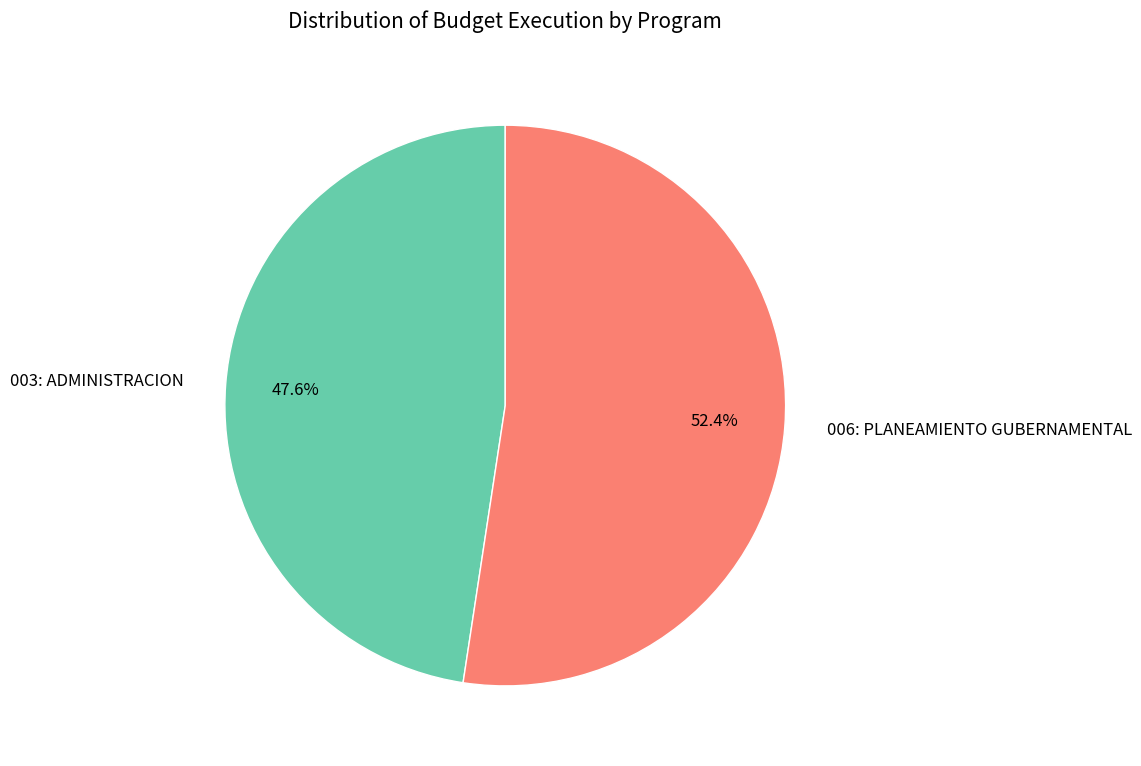

The 003: ADMINISTRACION slice represents 48% of the pie. True or false?

True